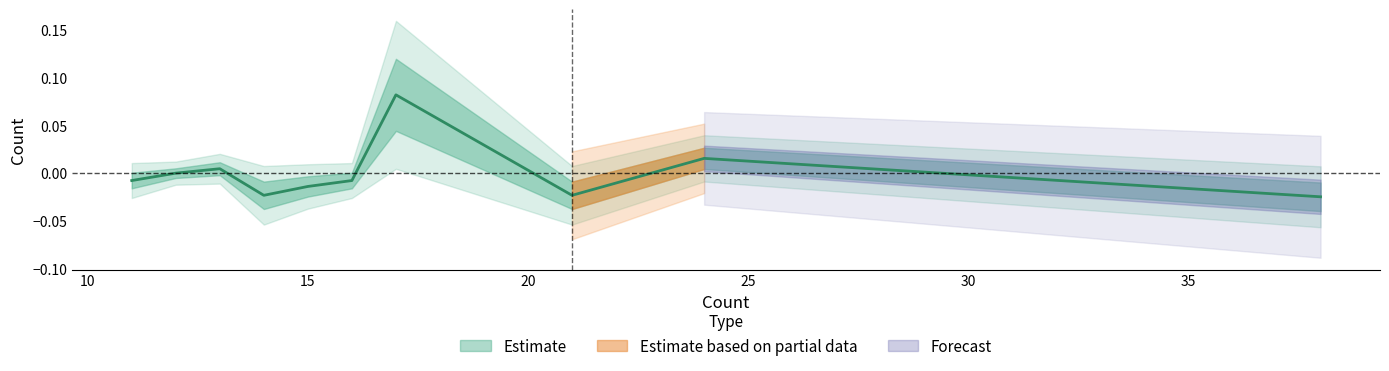

Is it true that the value at 14 is -0.0?

False